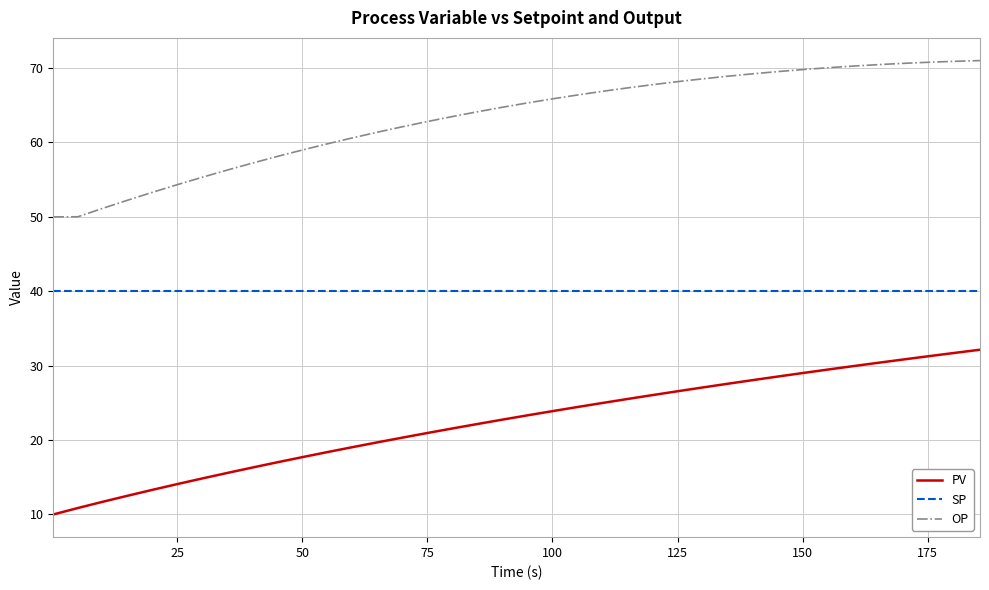

How many lines are shown in the chart?

3